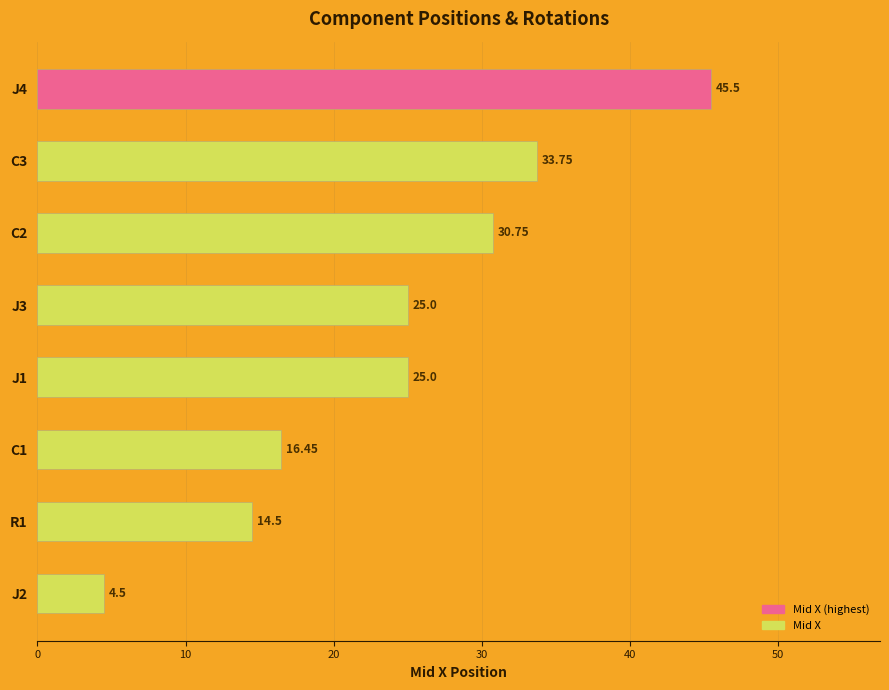

What is the change in value from J1 to J2?

-20.5